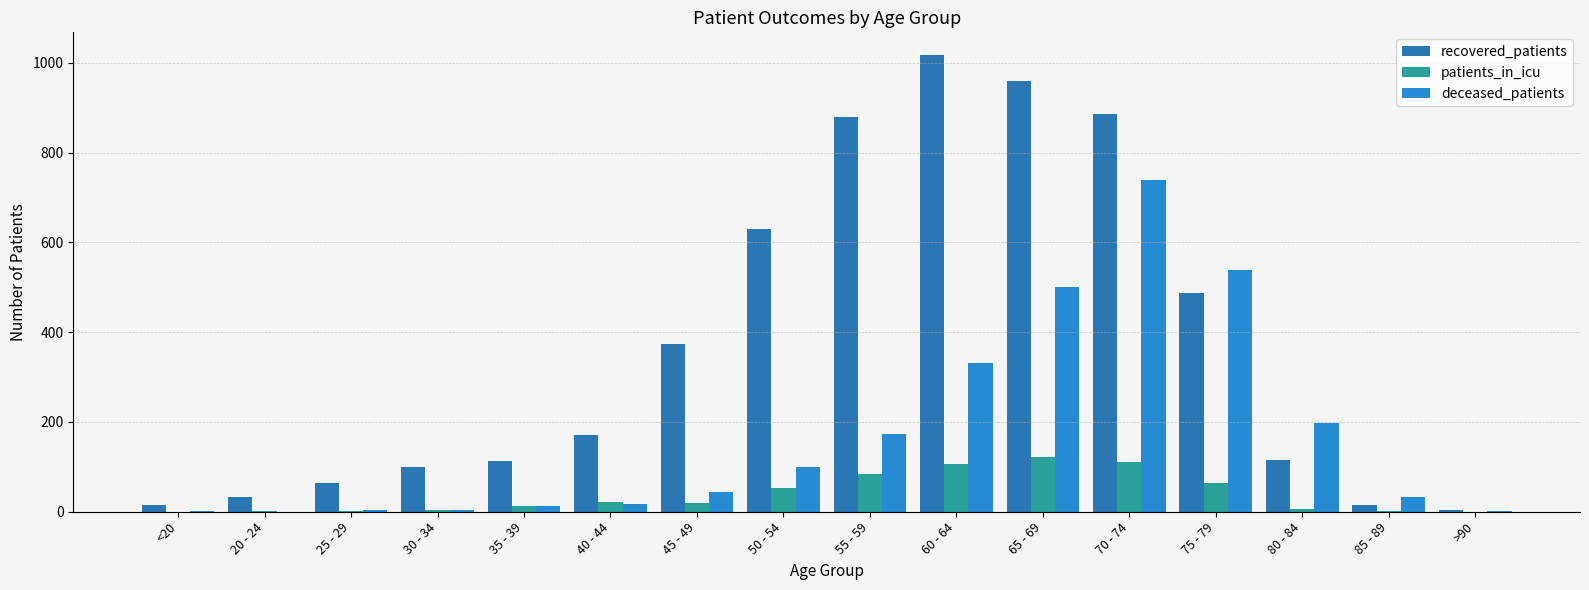

Rank the series by their maximum value, from lowest to highest.

patients_in_icu, deceased_patients, recovered_patients